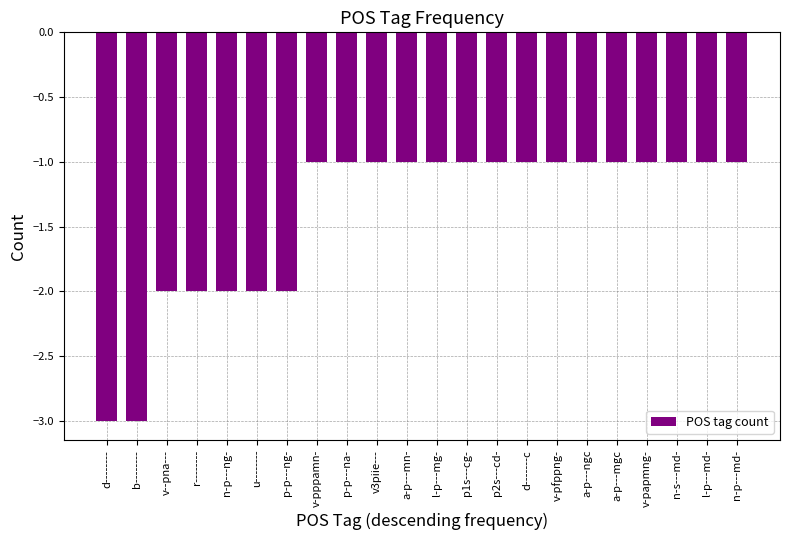

Count the number of data series in this chart.

1